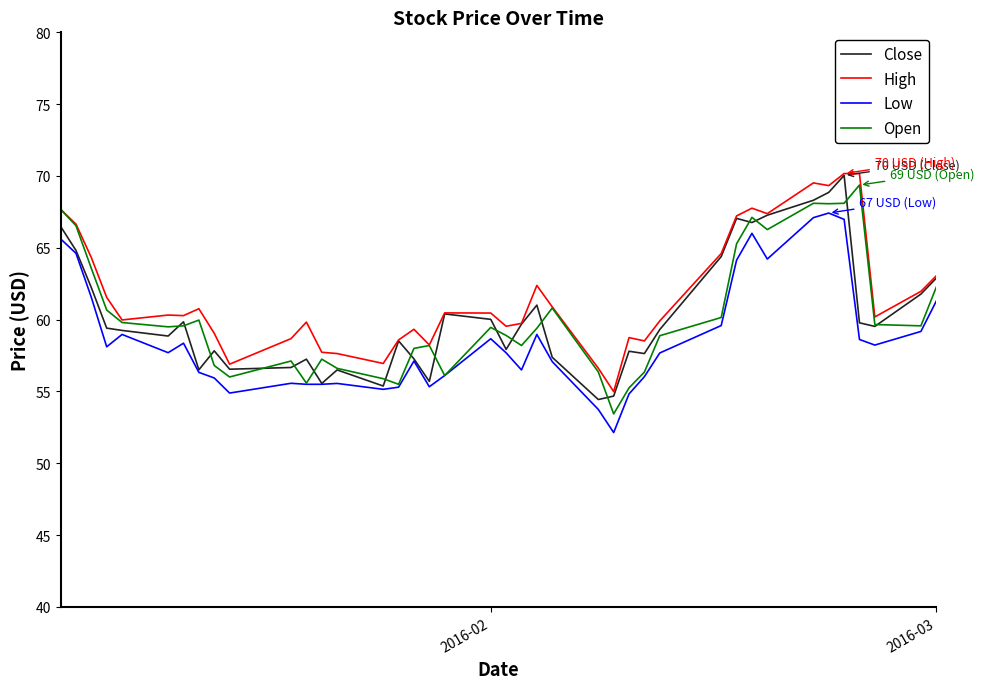

What is the lowest value of the High series?

55.0